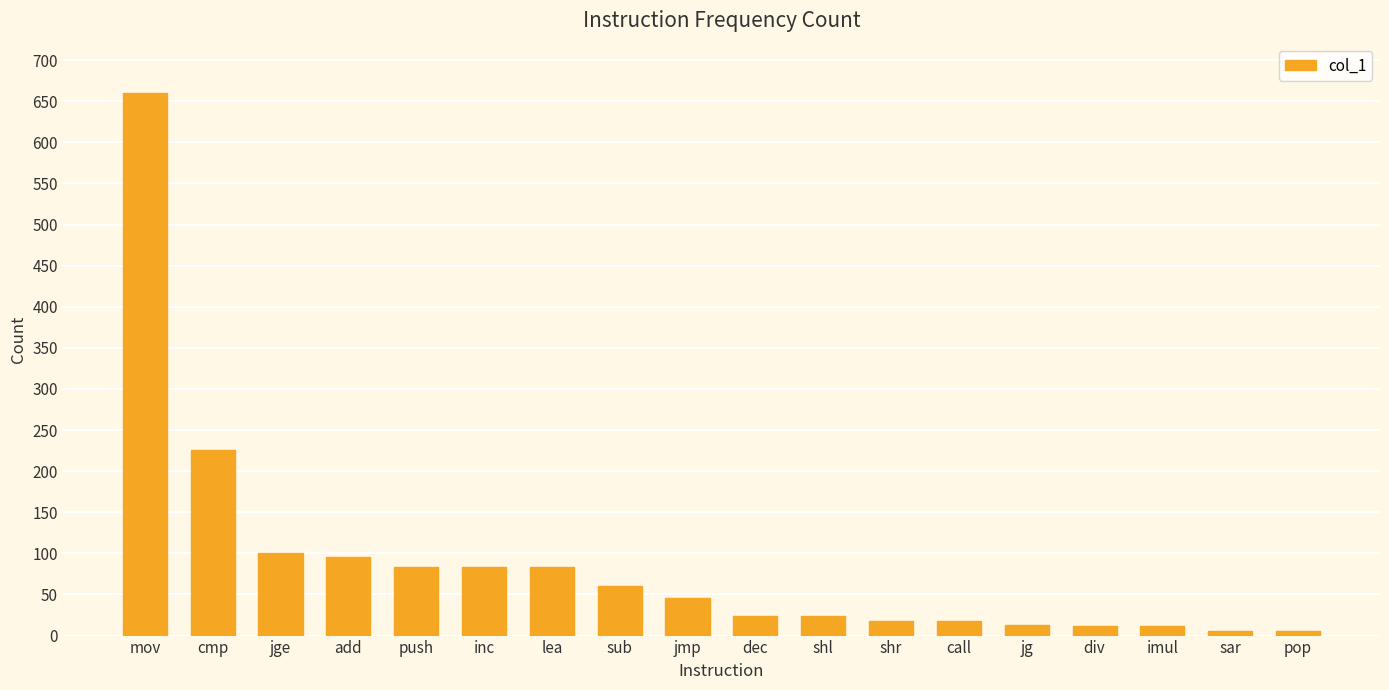

How many distinct data groups are displayed?

1